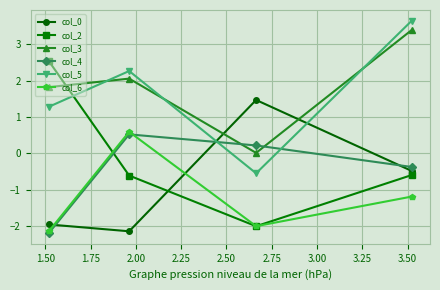

How many interior local peaks does the col_3 series have?

1